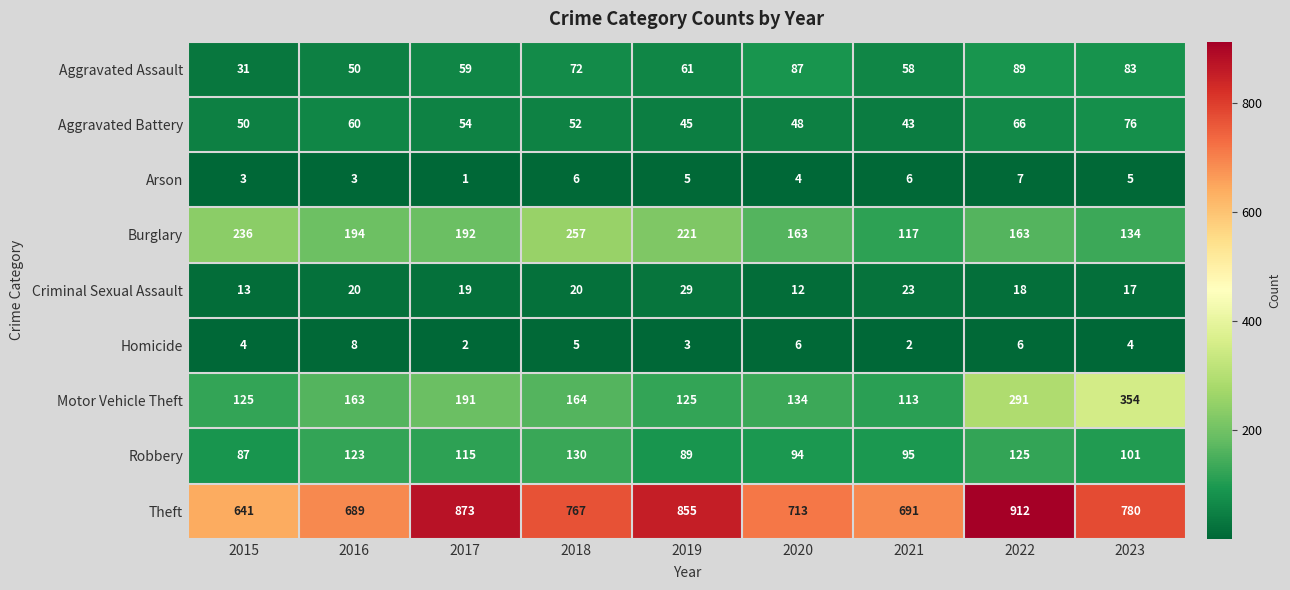

Which label corresponds to the smallest value in the chart?

2017